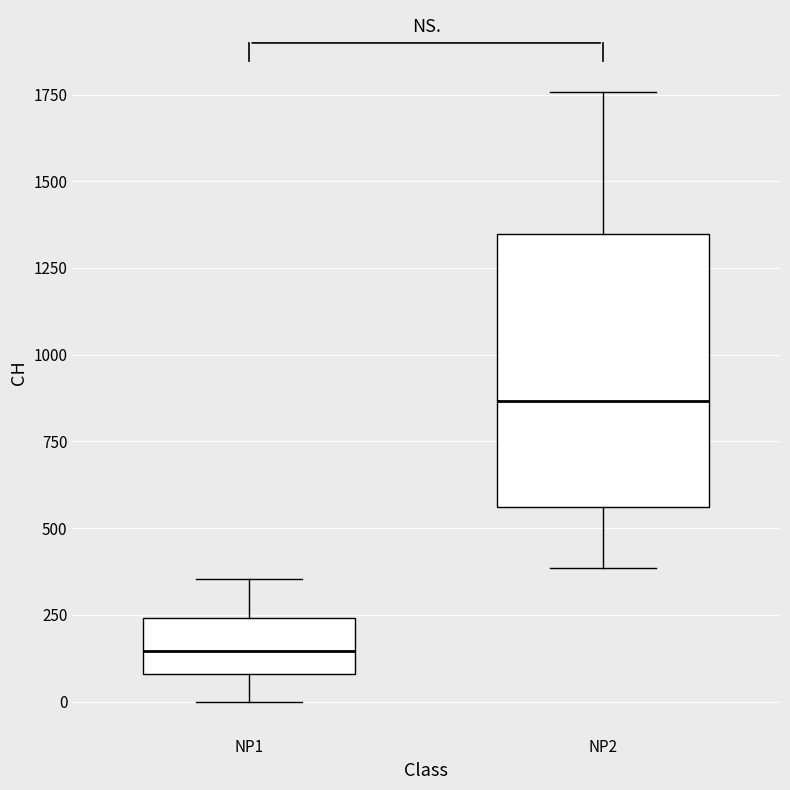

Where does the lower whisker of the box for NP2 end on the y-axis? The values are not printed on the chart, so give them approximately, as read against the axis.

400